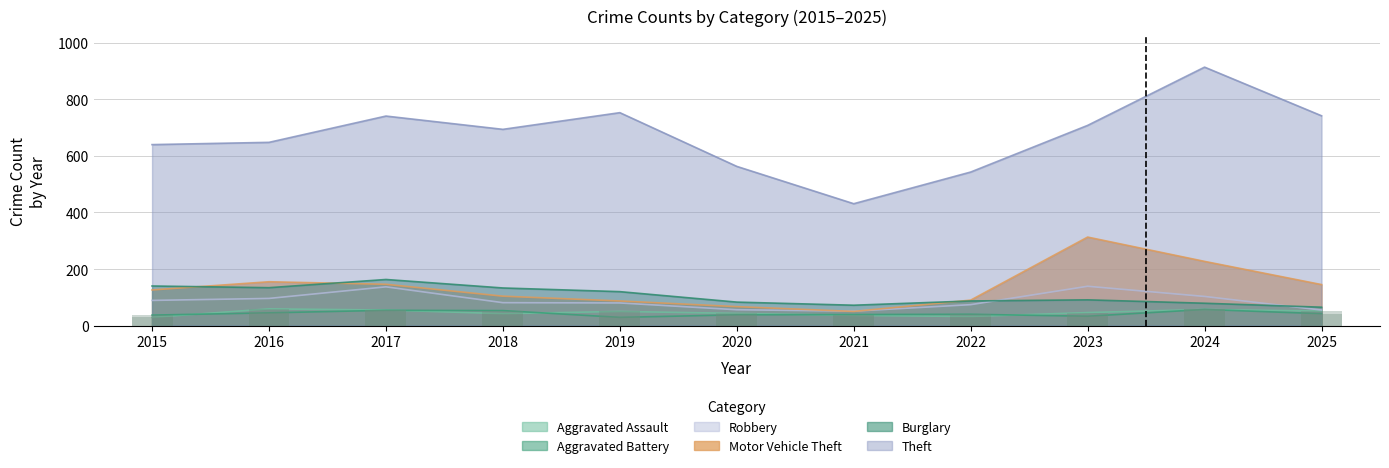

Reading right to left, transcribe all the data shown in this chart.

Aggravated Assault: 51	57	46	32	36	43	50	42	55	59	29
Aggravated Battery: 42	57	33	40	39	38	29	53	54	45	37
Burglary: 65	79	91	87	72	83	120	133	163	134	140
Motor Vehicle Theft: 145	227	313	90	50	67	87	104	146	155	126
Robbery: 55	103	139	74	51	56	80	81	137	96	89
Theft: 742	914	708	543	431	563	753	694	741	648	640